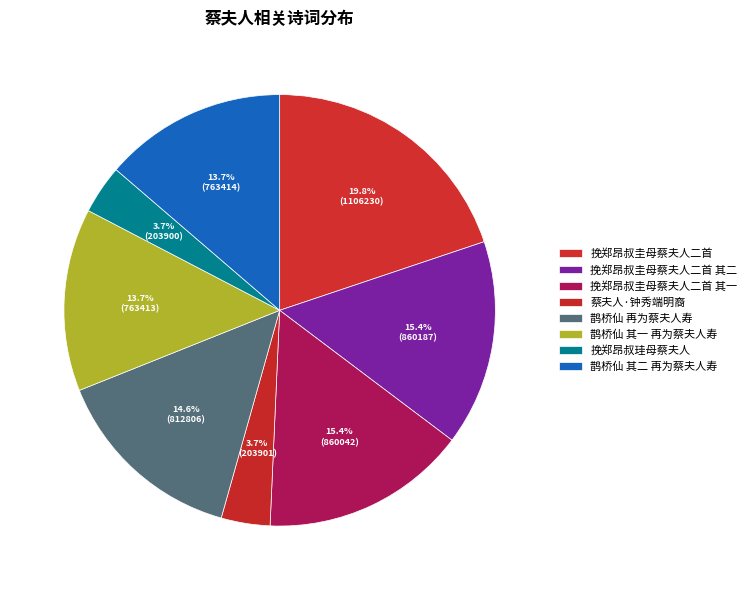

True or false: 鹊桥仙 再为蔡夫人寿 accounts for 20% of the total.

False